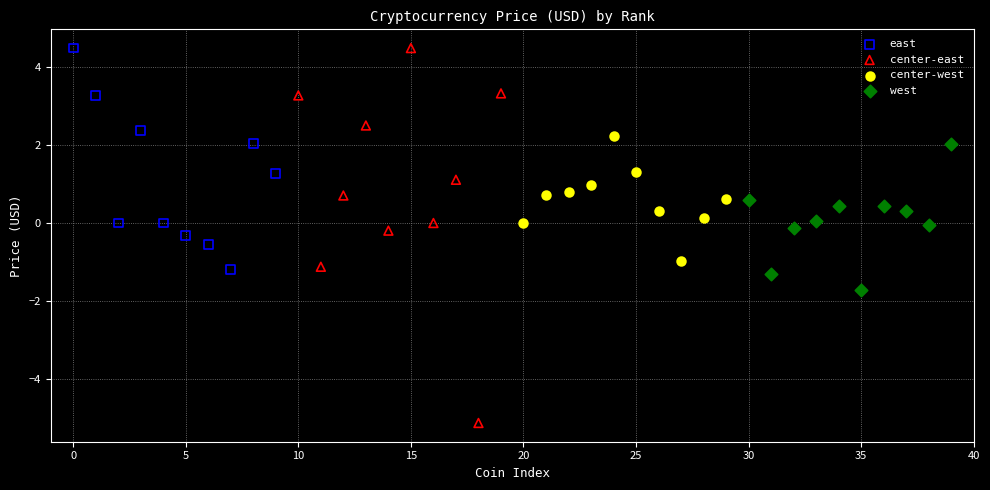

Which series has the largest Y range (max minus min)?

center-east